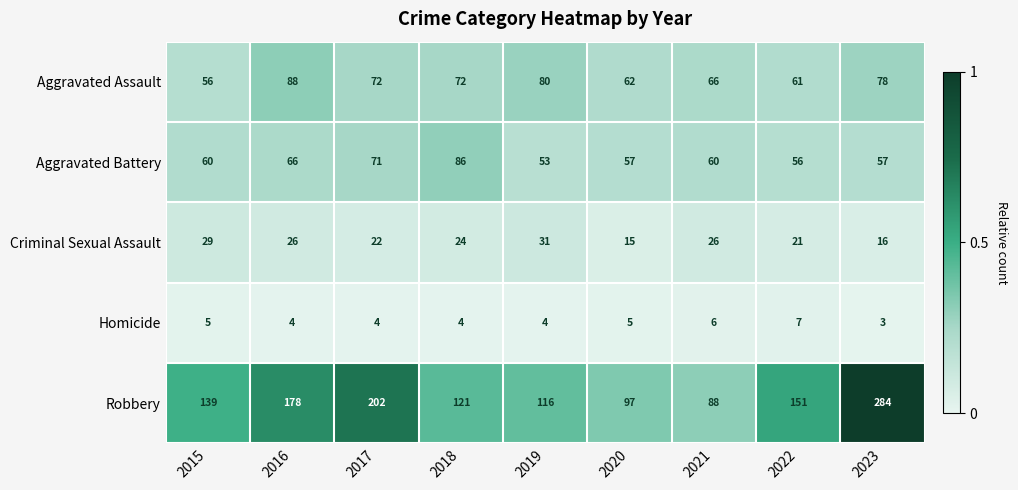

At 2019, list the series in order from largest to smallest.

Robbery, Aggravated Assault, Aggravated Battery, Criminal Sexual Assault, Homicide